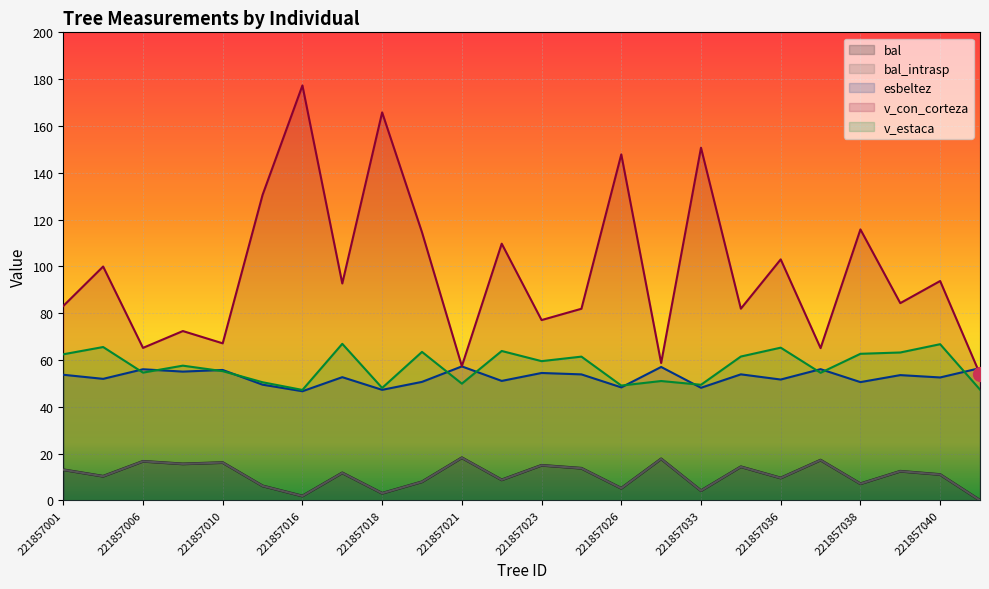

Is it true that esbeltez equals 53.8 at 221857025?

True